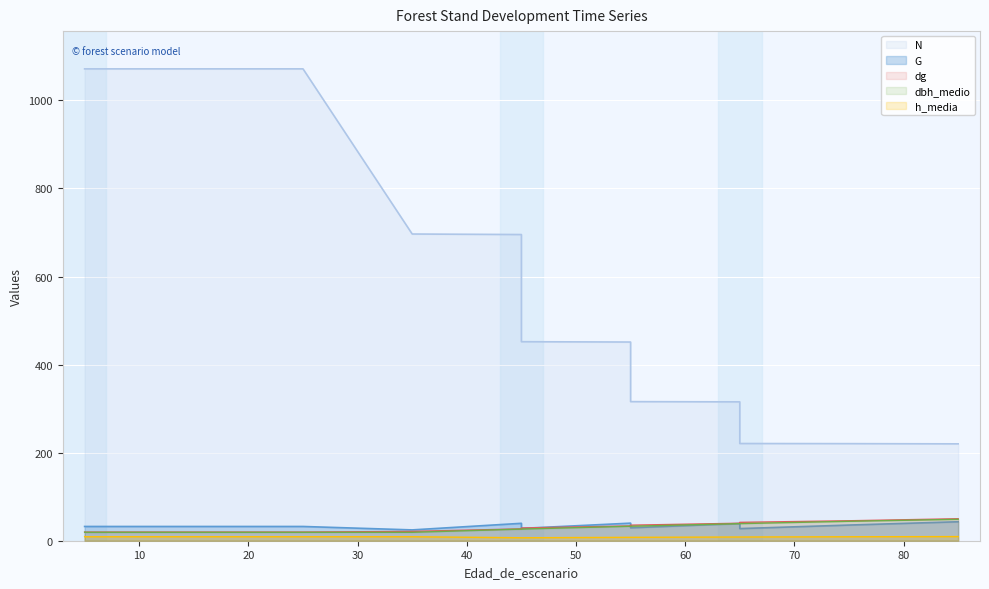

True or false: dg and h_media intersect in this chart.

False